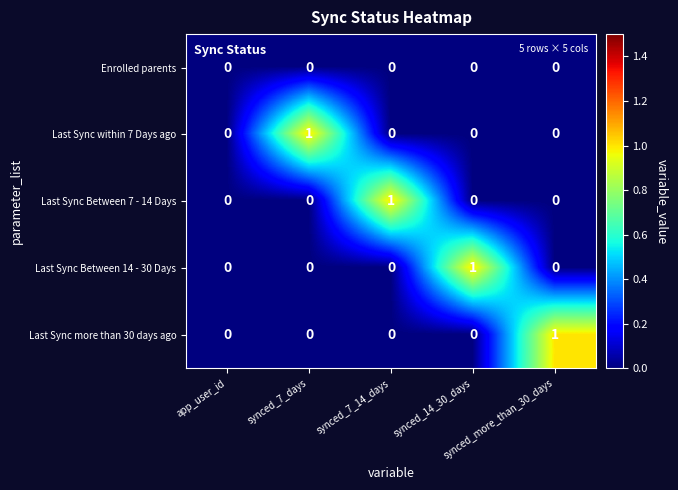

How many categories are shown in the chart?

5